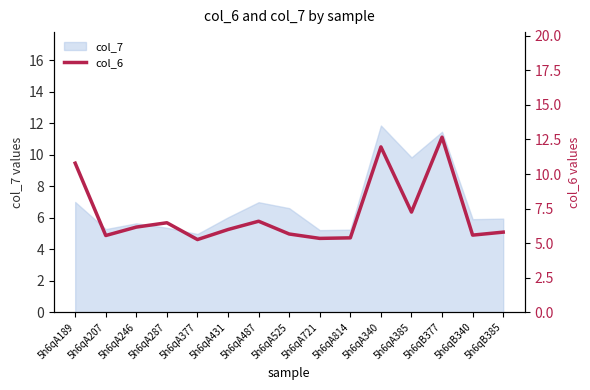

True or false: the data shows 7.5 at 5h6qA814.

False